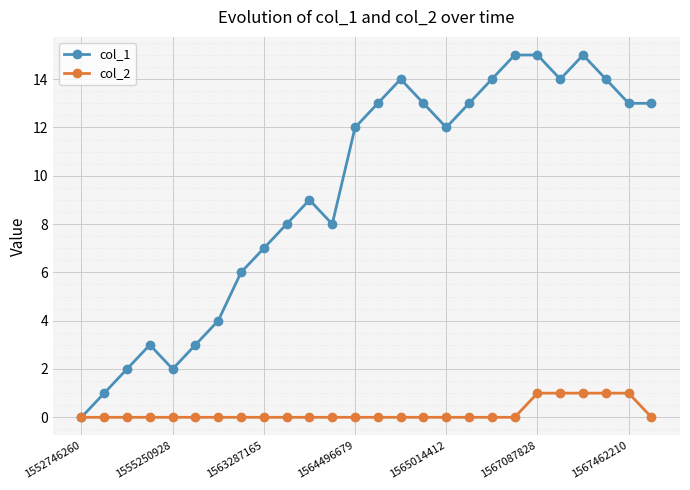

At how many categories does at least one series exceed 10?

14